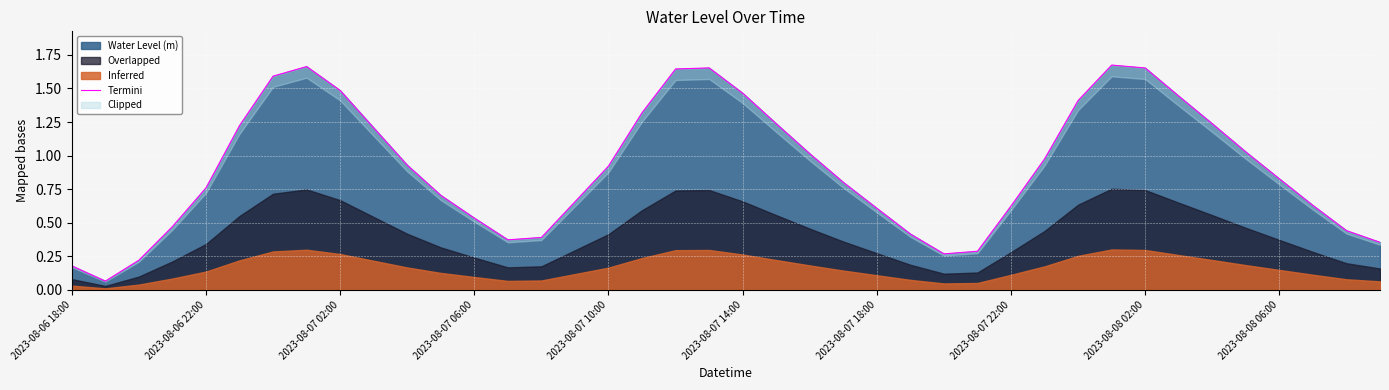

What position from the left is 30?

31